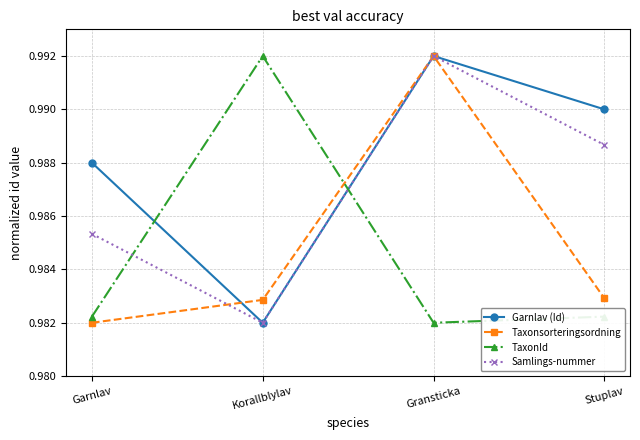

How many interior local valleys does the TaxonId series have?

1